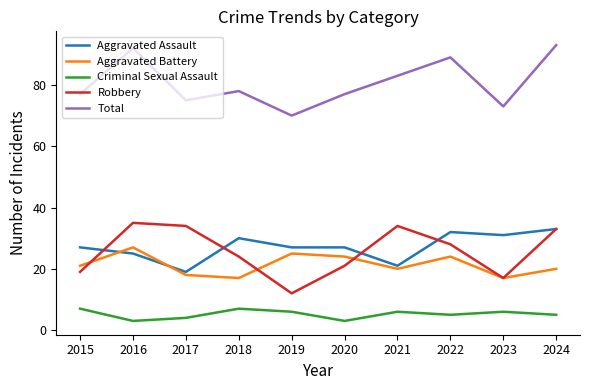

Where is the first local maximum for Total?

2016